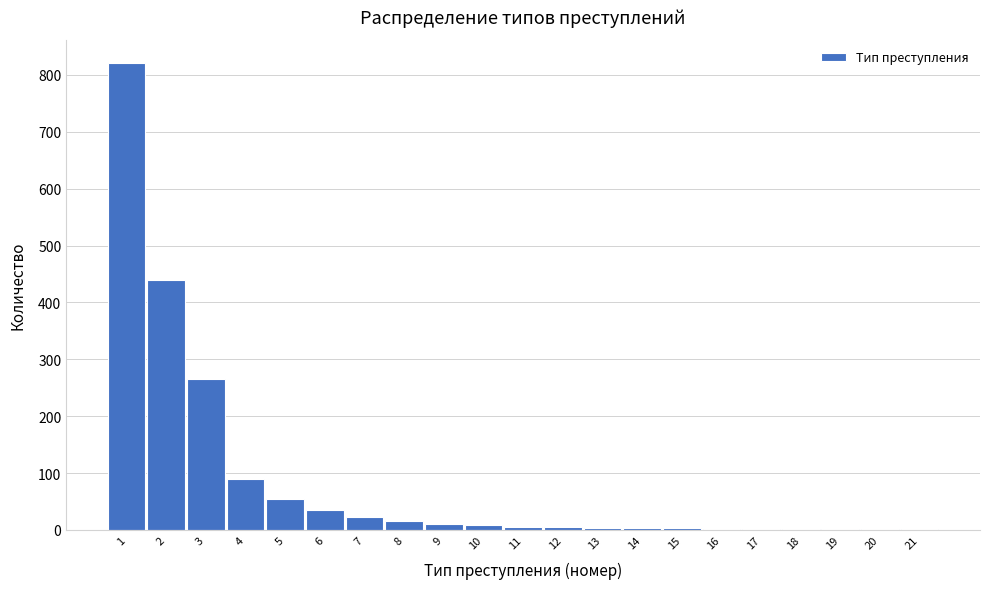

The value at 6 is 63. True or false?

False